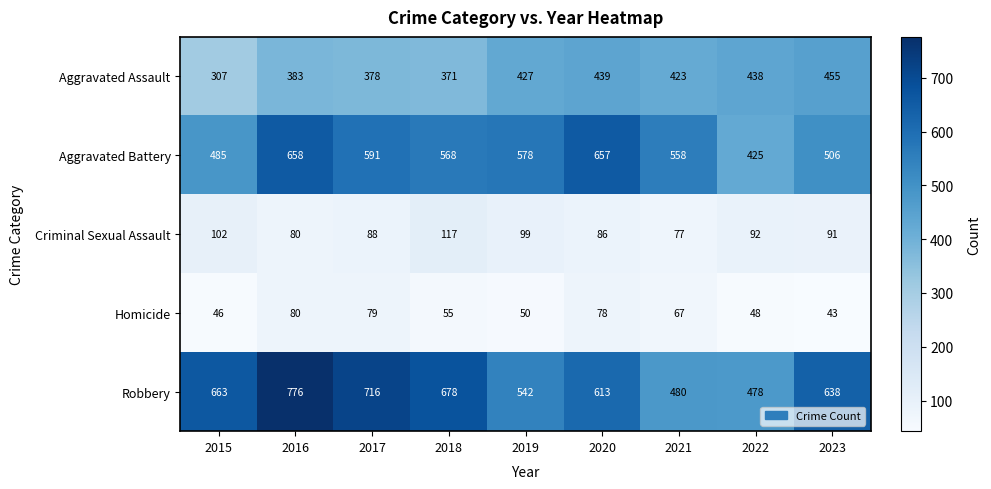

What is the average value of the Robbery series?

620